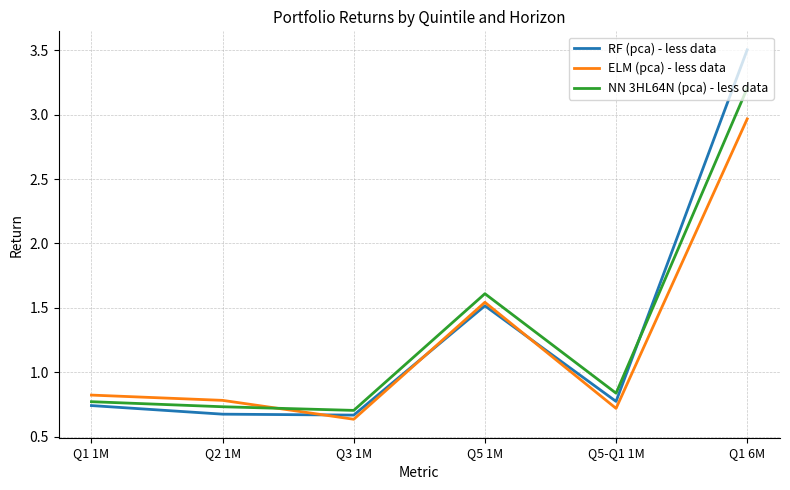

Which series has the widest spread of values?

RF (pca) - less data